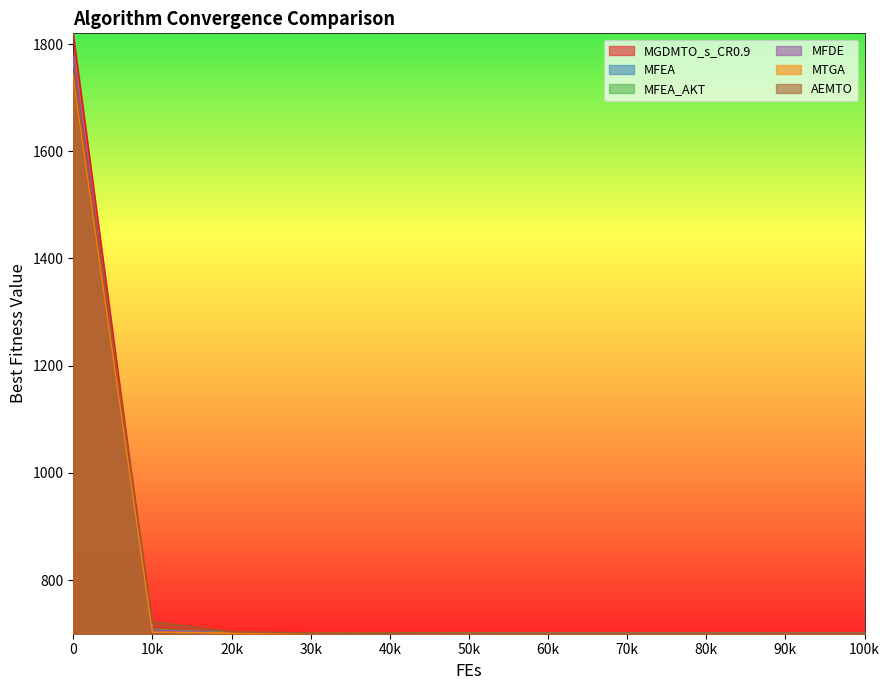

How many lines are shown in the chart?

6